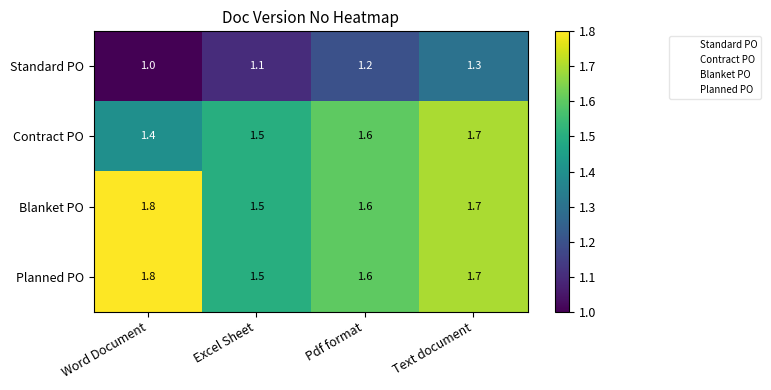

Reading left to right, transcribe all the data shown in this chart.

Standard PO: 1.0	1.1	1.2	1.3
Contract PO: 1.4	1.5	1.6	1.7
Blanket PO: 1.8	1.5	1.6	1.7
Planned PO: 1.8	1.5	1.6	1.7